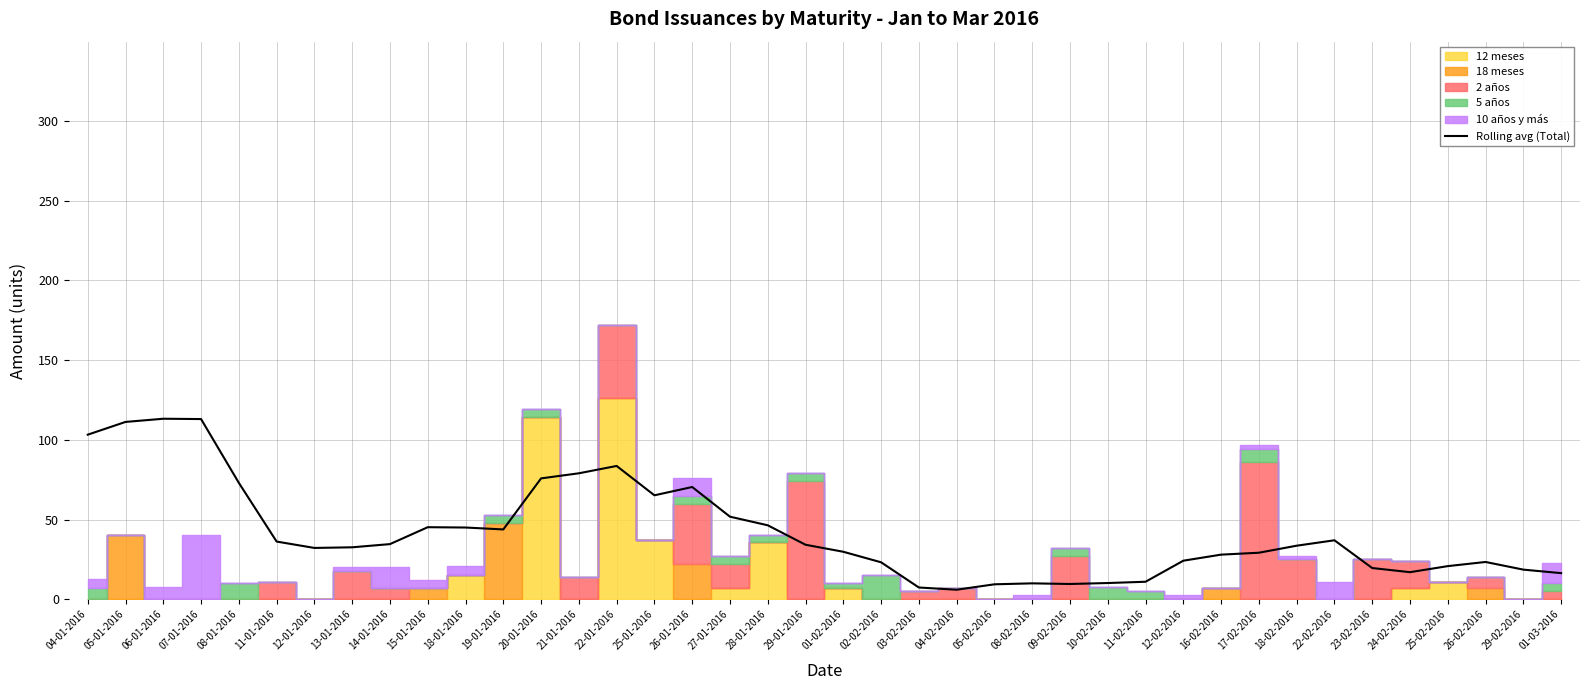

Count the number of categories in the chart.

40